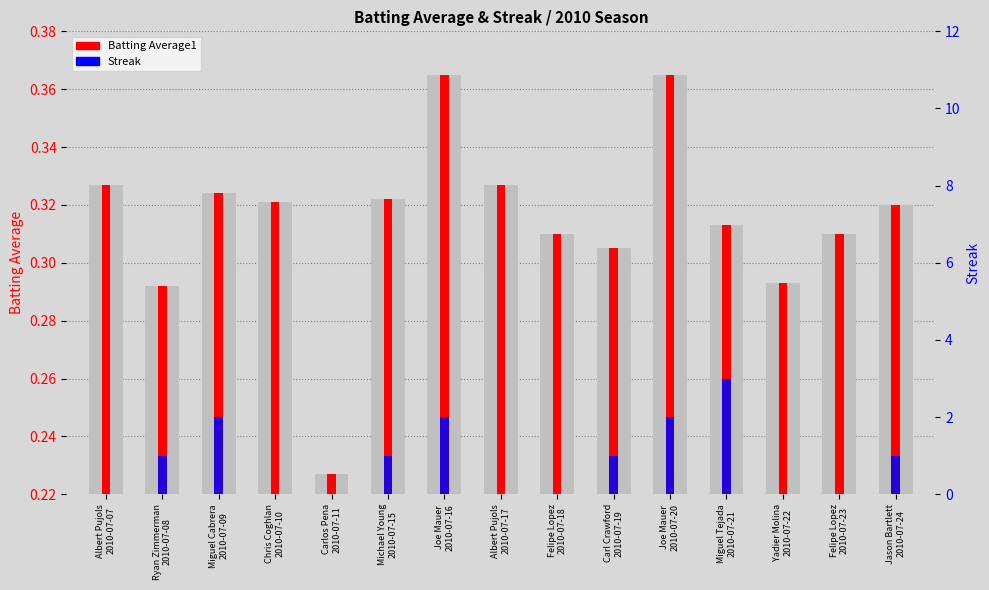

How many Streak values are between 0 and 2?

14